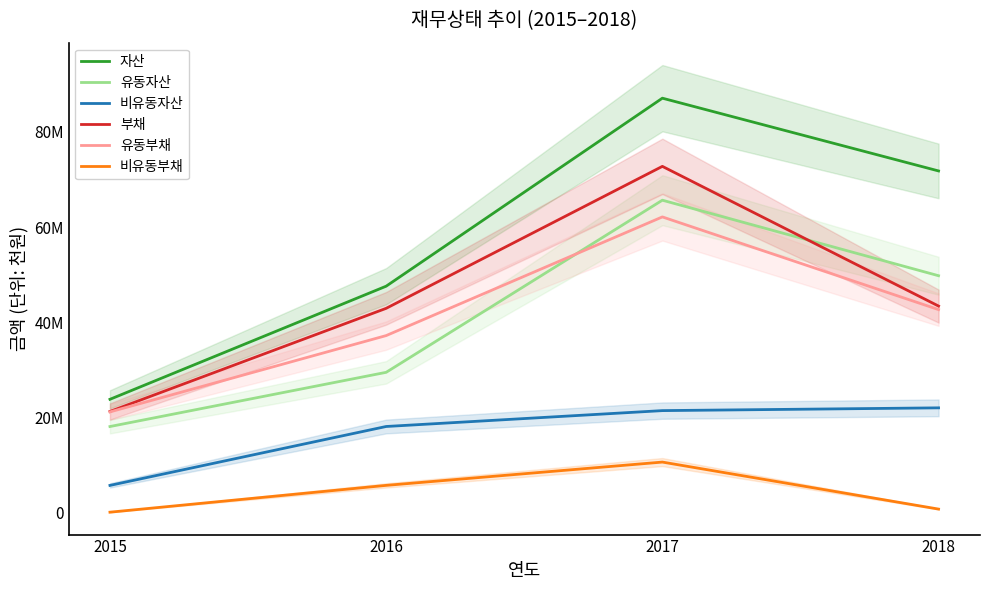

What is the total value across all series at 2017?

319739202